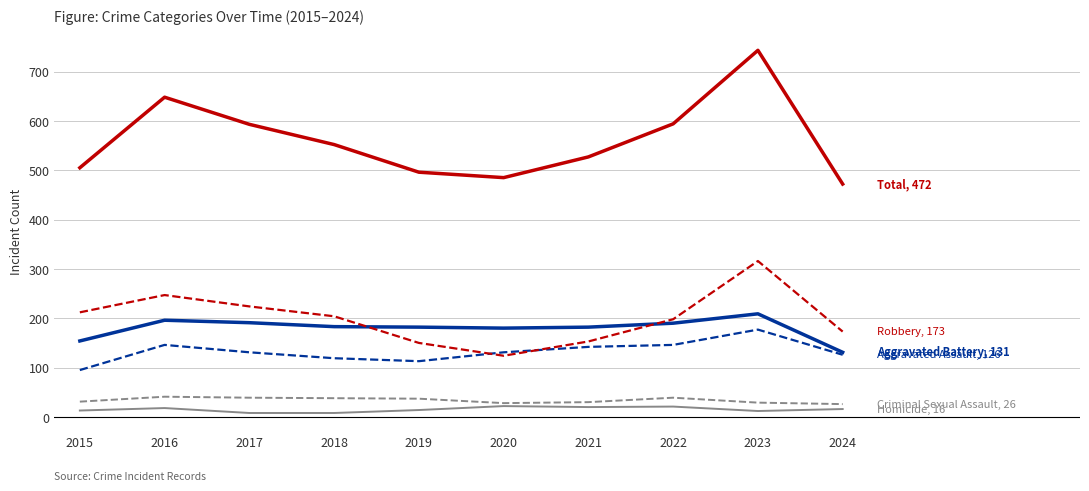

What is the maximum value shown in the chart?

743